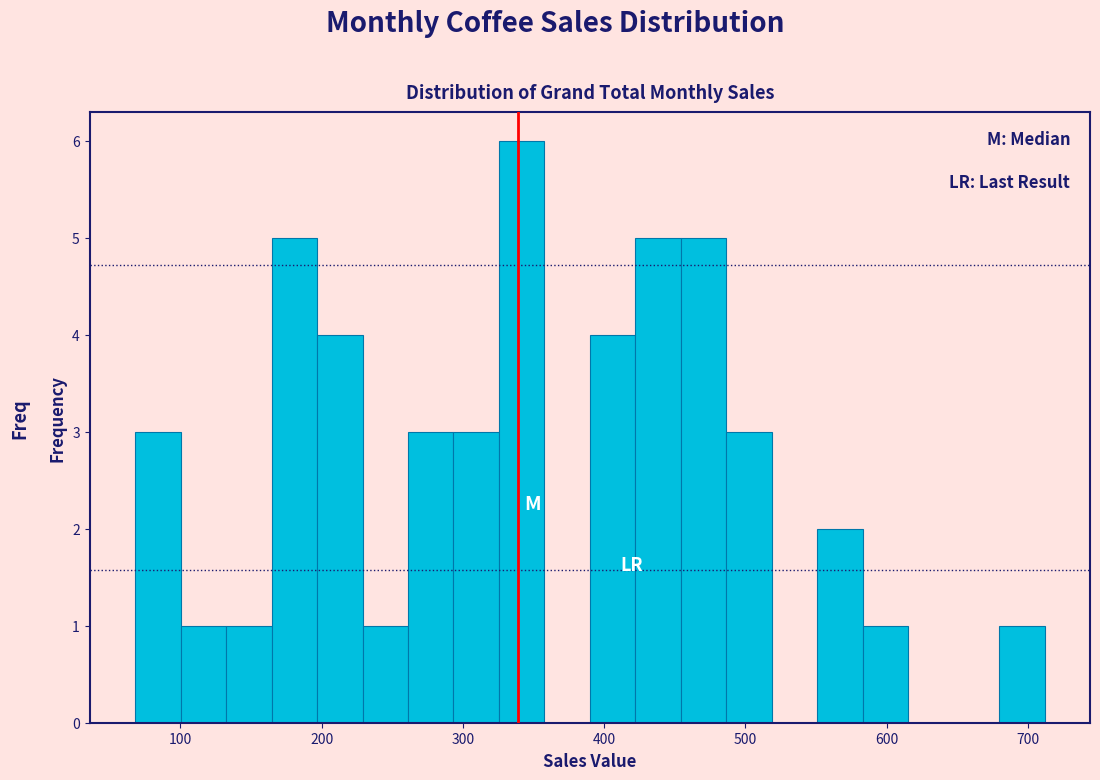

Around what value on the x-axis is the tallest bar? Give the approximate position of its centre, as read against the axis.

340